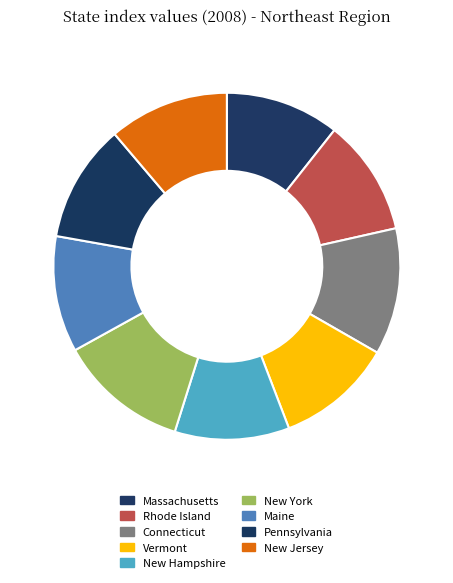

How many slices are in this pie chart?

9